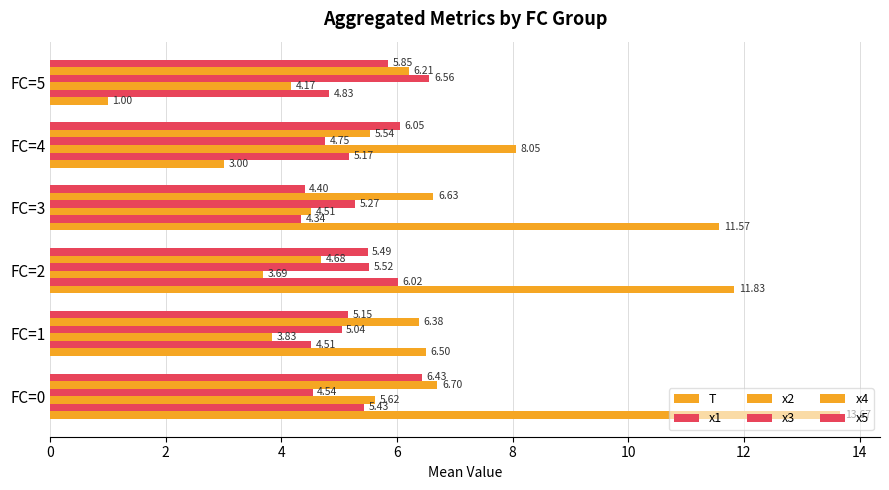

How many values in the x5 series exceed 5?

5